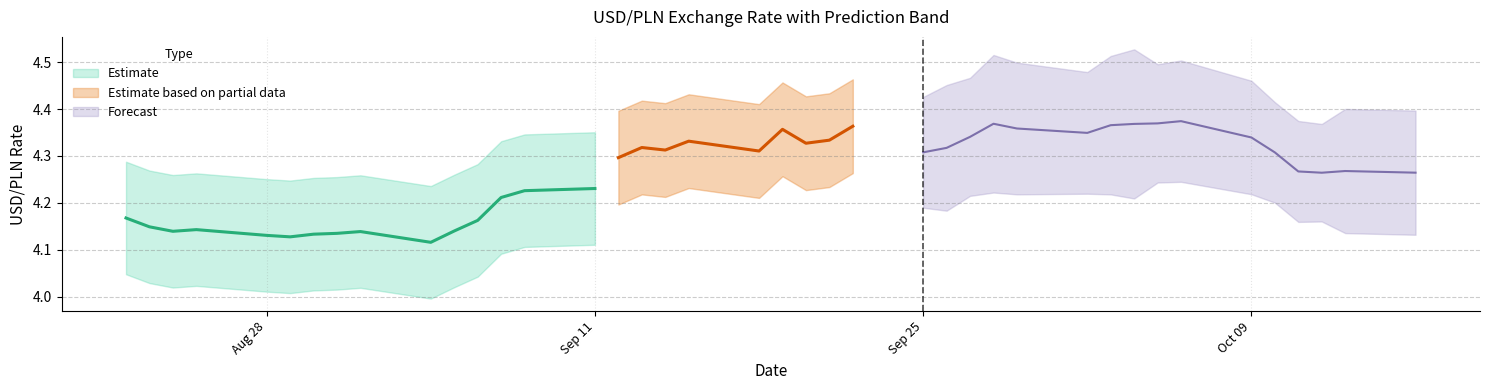

Is it true that Confidence equals 0.8 at 2023-08-29?

False